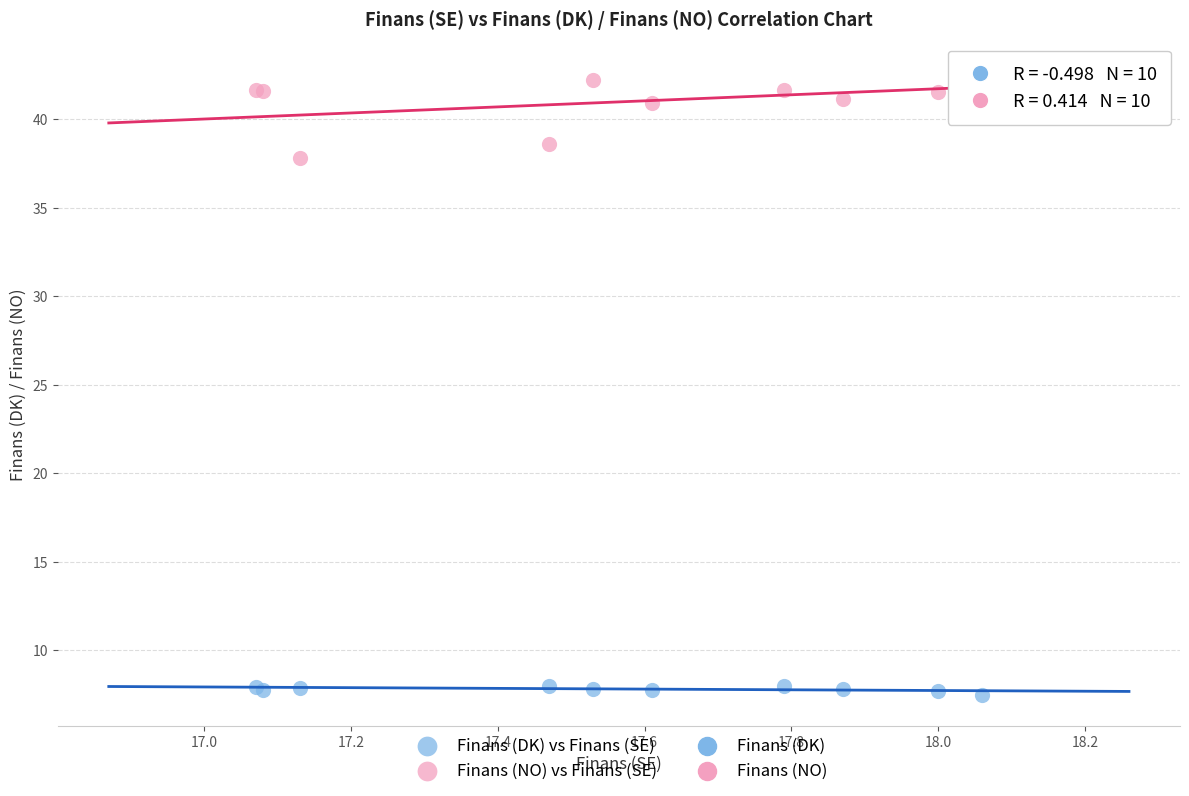

Which series contains the highest Y value?

Finans (NO) vs Finans (SE)